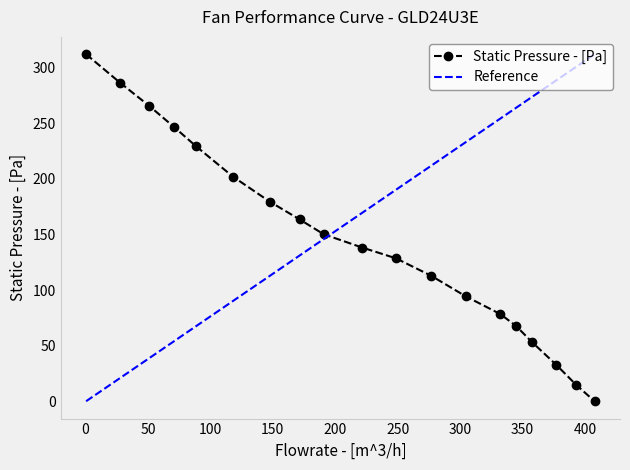

Rank the series by their average value, from lowest to highest.

Static Pressure - [Pa], Reference